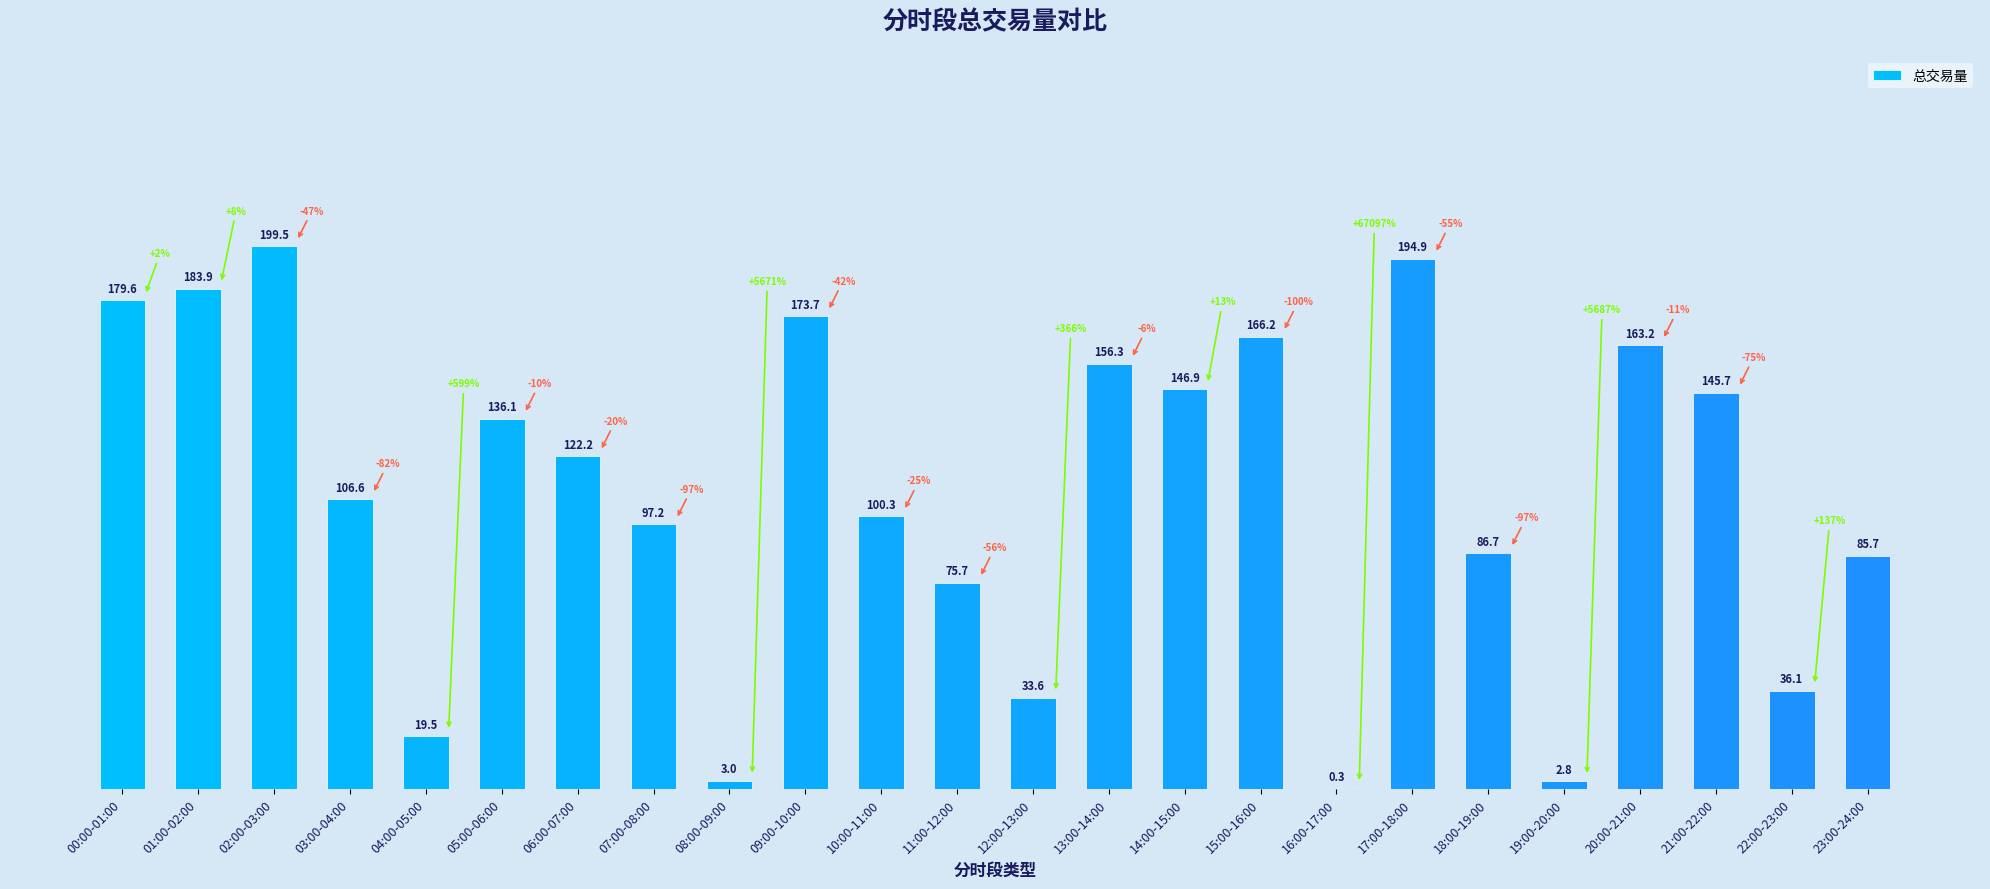

Count the number of data series in this chart.

1